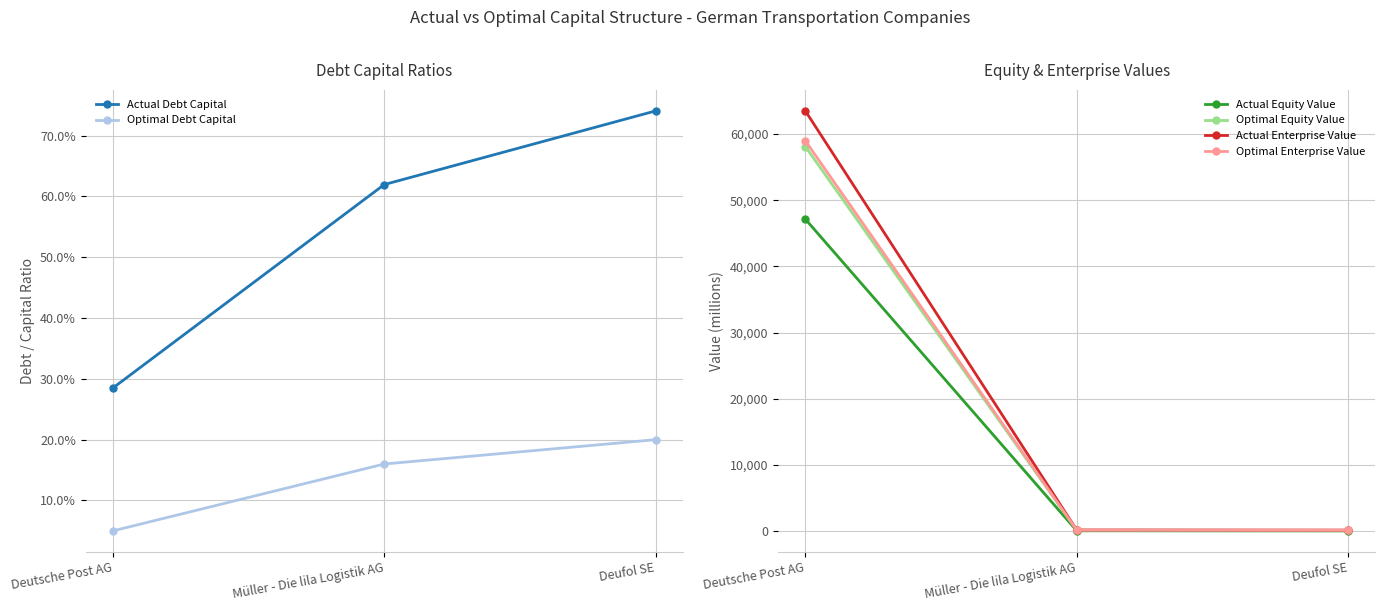

What is the smallest value displayed?

0.1